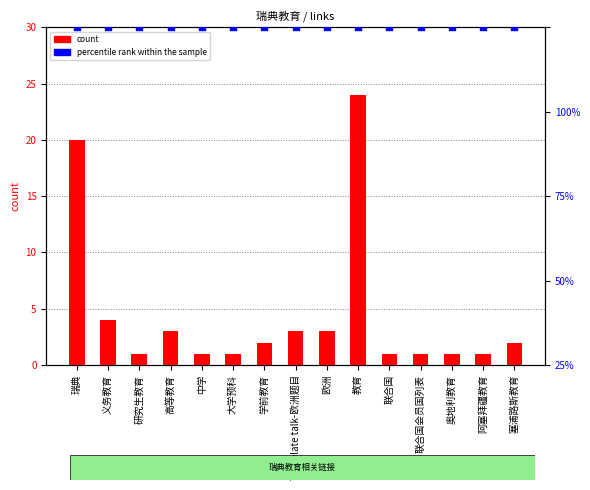

Is the value of count at 联合国会员国列表 greater than the value of percentile rank within the sample at 教育?

No